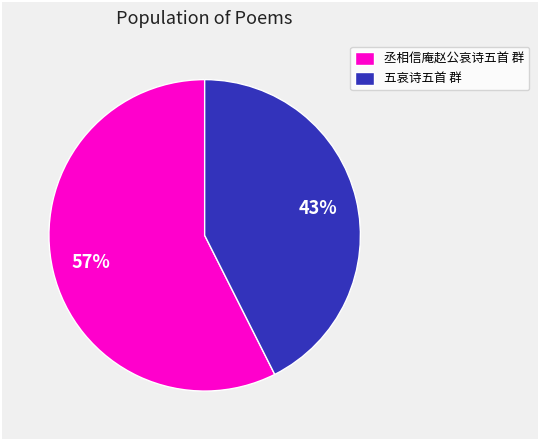

Is there any slice that represents more than half of the pie?

Yes